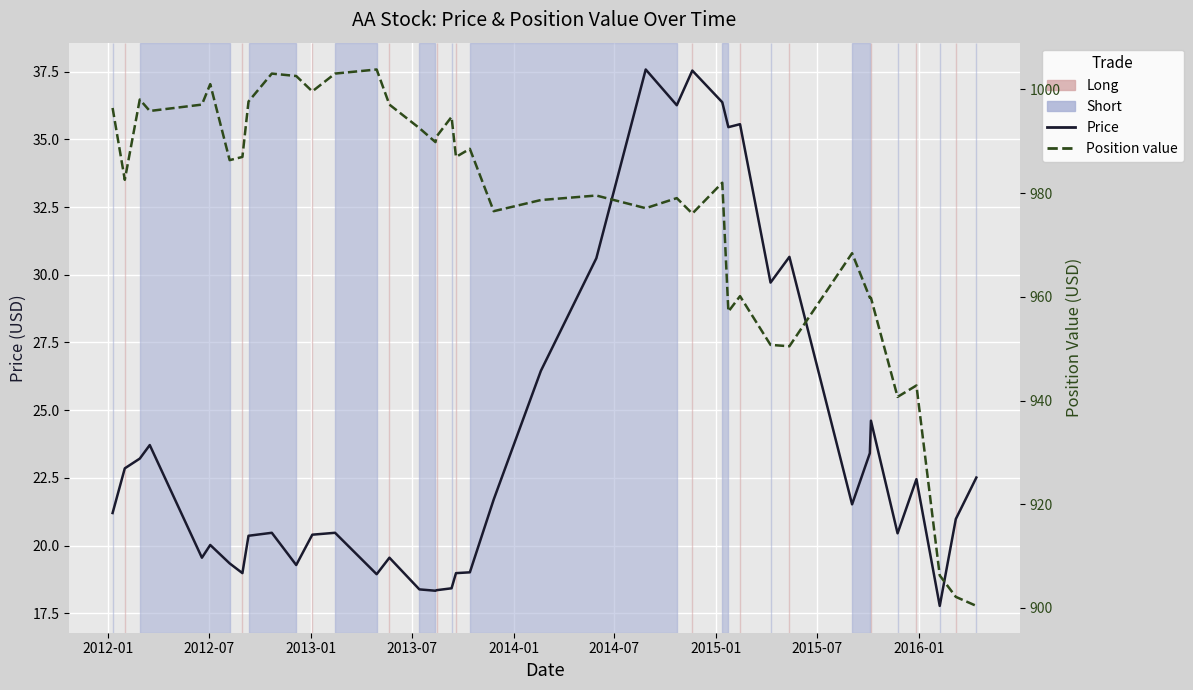

Reading left to right, what are all the values shown in this chart?

Price: 21.2	22.9	23.2	23.7	19.6	20.0	19.3	19.0	20.4	20.5	19.3	20.4	20.5	18.9	19.6	18.4	18.3	18.4	18.4	19.0	19.0	21.7	26.4	30.6	37.6	36.3	37.5	36.4	35.5	35.6	29.7	30.7	21.5	23.4	24.6	20.4	22.4	17.8	21.0	22.5
Position value: 996.4	982.5	998.0	995.8	997.0	1001.0	986.3	987.0	997.6	1003.0	1002.6	999.6	1003.0	1003.8	997.0	992.5	989.8	990.9	994.7	987.0	988.5	976.5	978.6	979.5	977.1	979.0	976.0	982.0	957.1	960.1	950.7	950.5	968.4	959.8	959.8	940.7	942.9	906.3	902.1	900.4